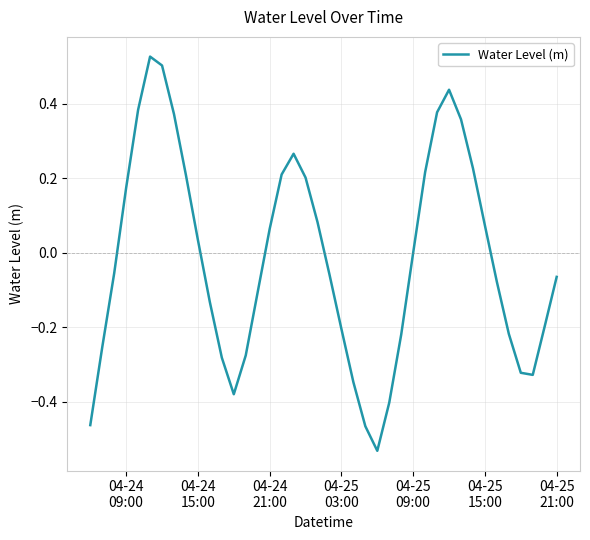

What is the difference between the maximum and minimum values?

1.1